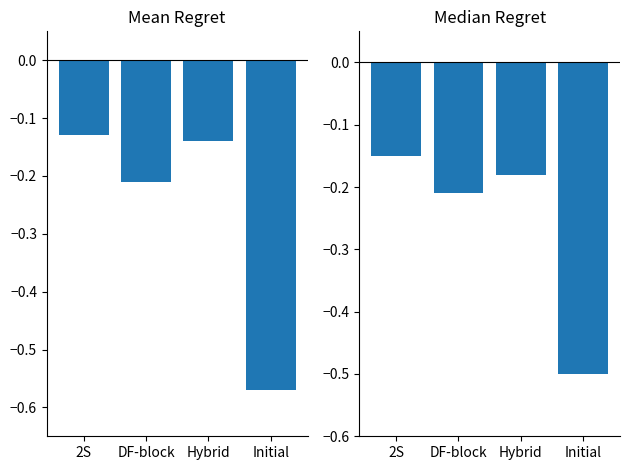

What is the average value of the Mean ETH Regret series?

-0.3